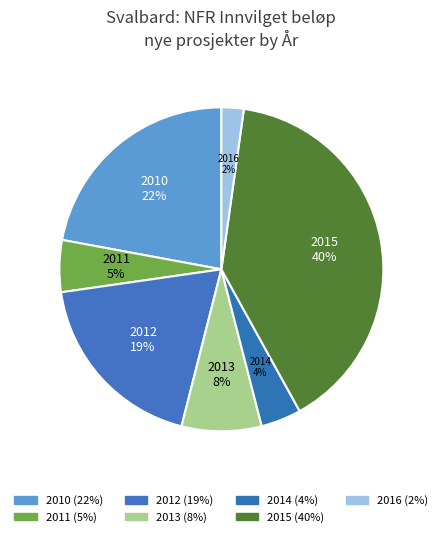

Count the number of slices in the pie.

7